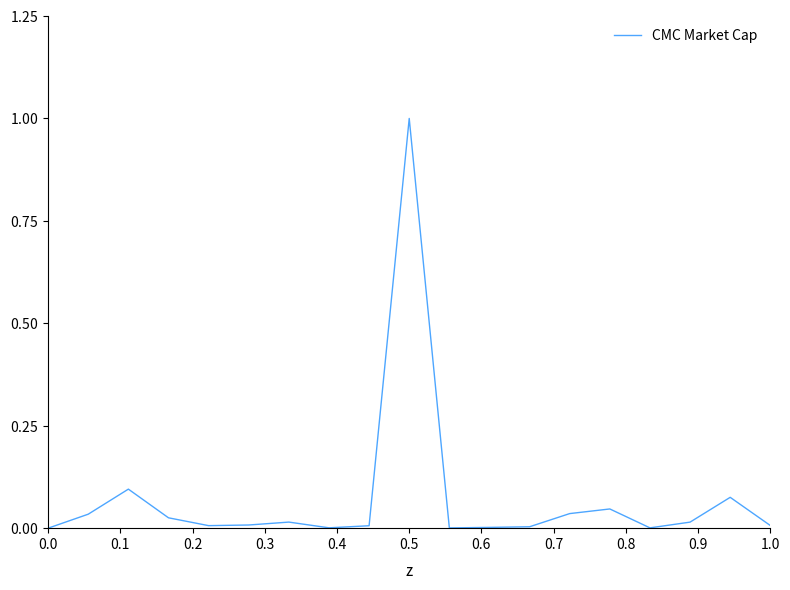

How many points are higher than both their immediate neighbors (excluding endpoints)?

5